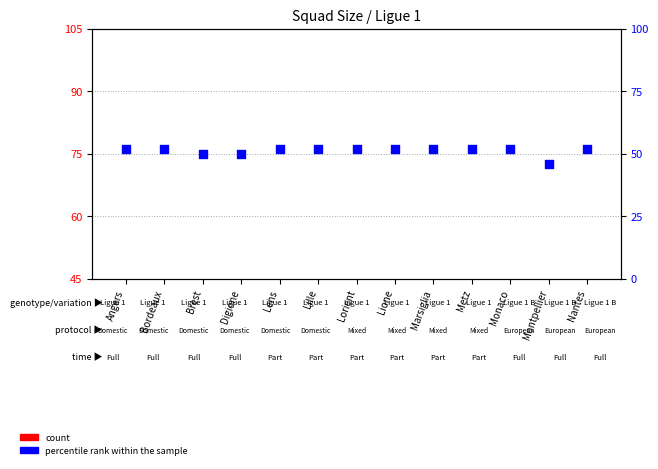

Which series has the largest total across all categories?

percentile rank within the sample